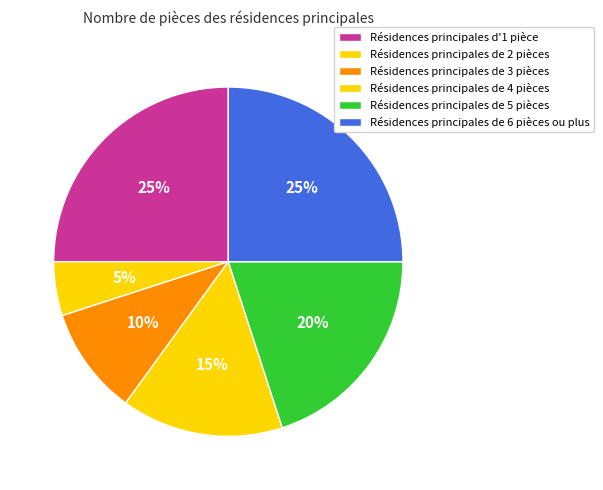

Count the number of slices in the pie.

6